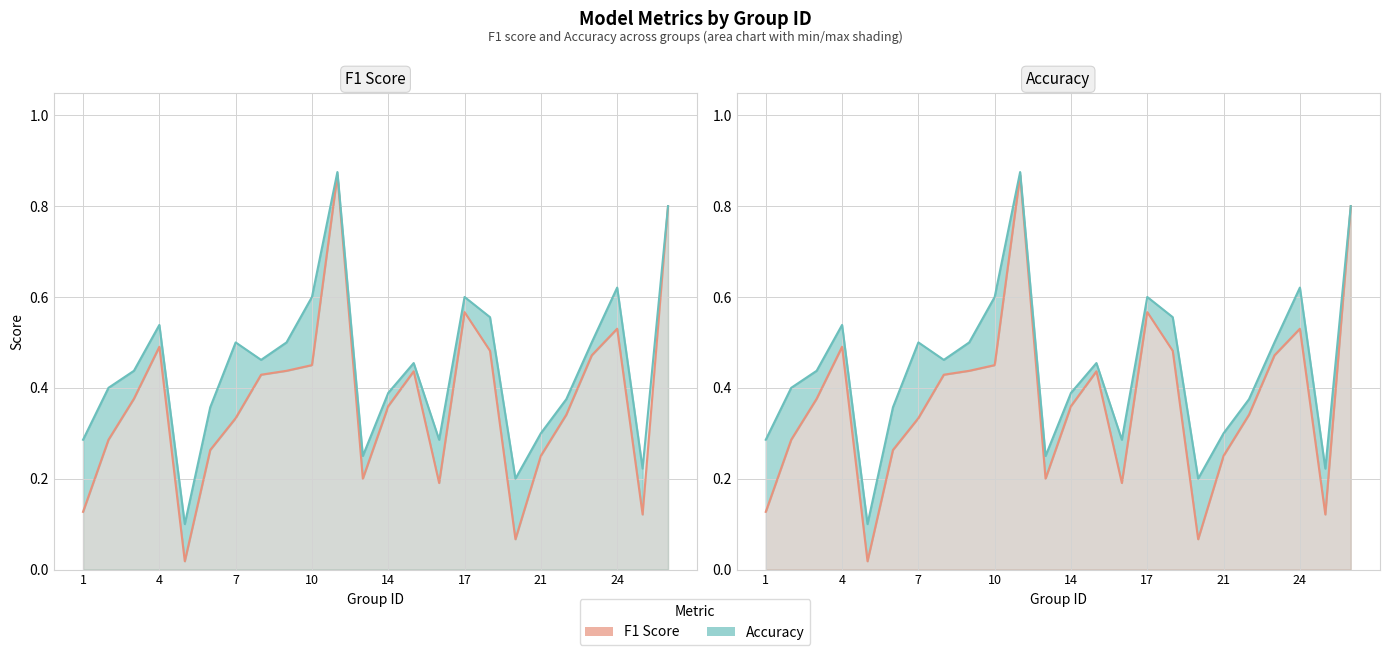

True or false: Accuracy and F1 Score cross at least once.

False